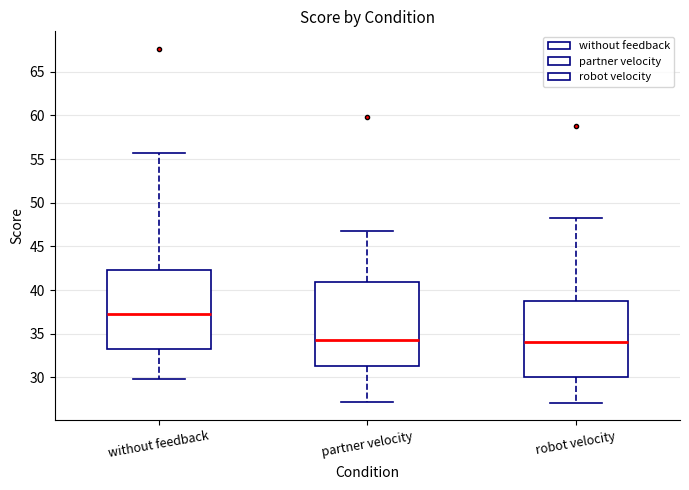

Reading left to right, transcribe this box plot: for each box, give where its median line is, the range the box spans, and where its two whiskers end, as read against the y-axis. The values are not printed on the chart, so give them approximately, as read against the axis.

without feedback: median 37.0, box 33.5 to 42.5, whiskers 30.0 to 55.5
partner velocity: median 34.0, box 31.5 to 41.0, whiskers 27.0 to 47.0
robot velocity: median 34.0, box 30.0 to 39.0, whiskers 27.0 to 48.0